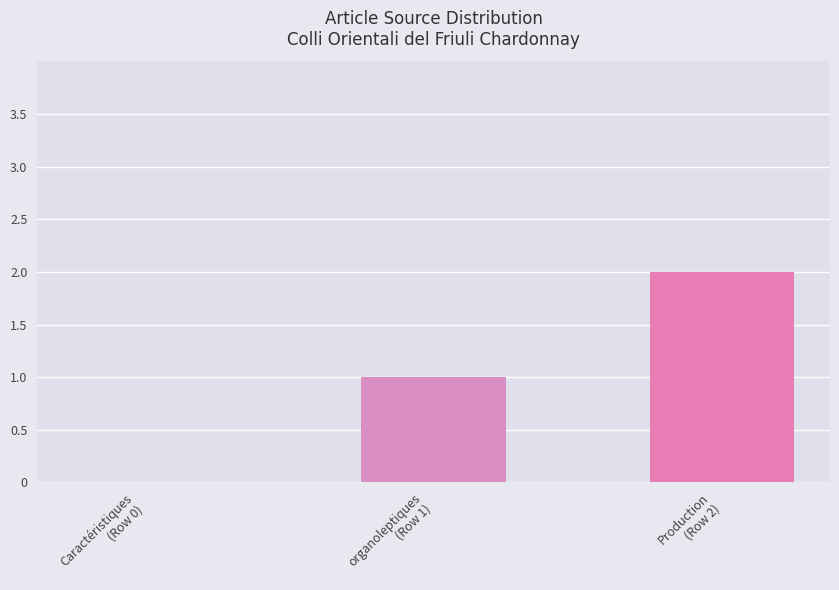

Does the chart contain stacked bars?

No